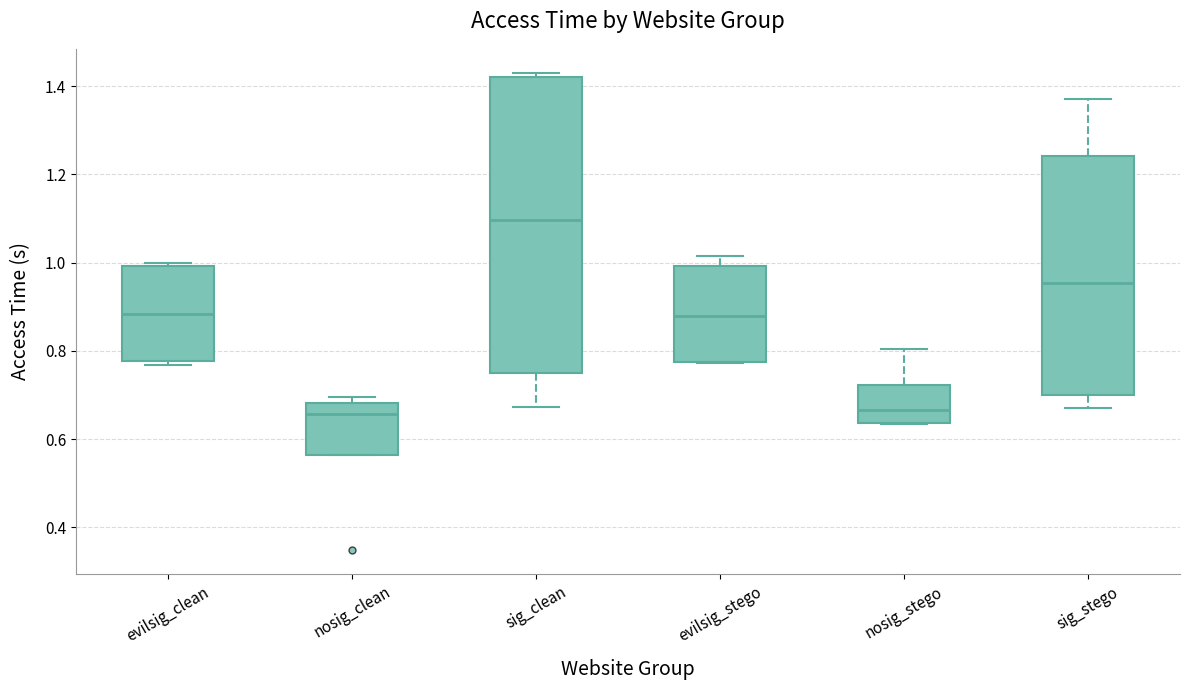

Where is the lower edge of the box for sig_stego on the y-axis? The values are not printed on the chart, so give them approximately, as read against the axis.

0.70